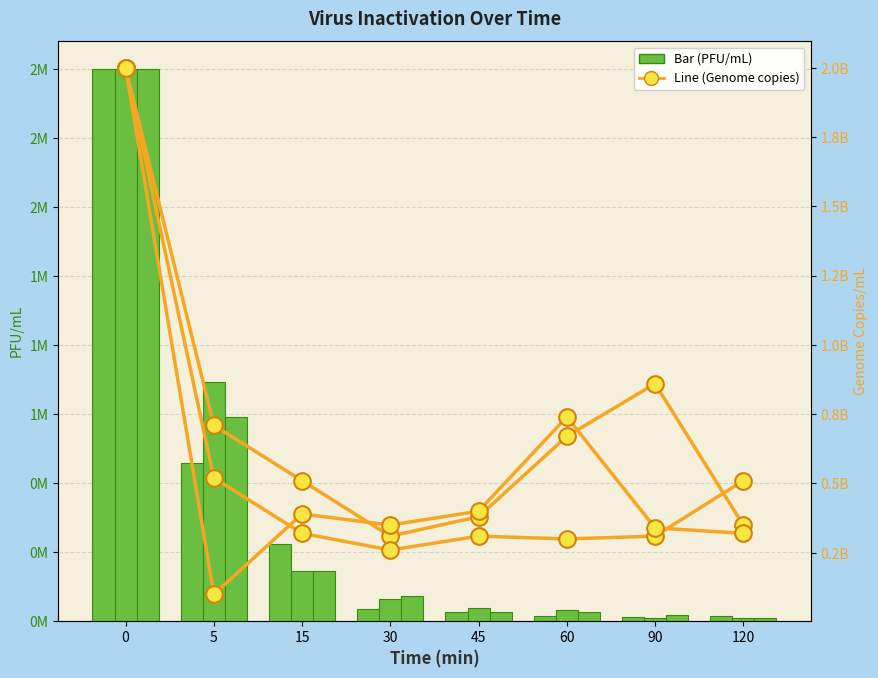

Where is 10 (col_4) nearest to the value 1155000000?

90